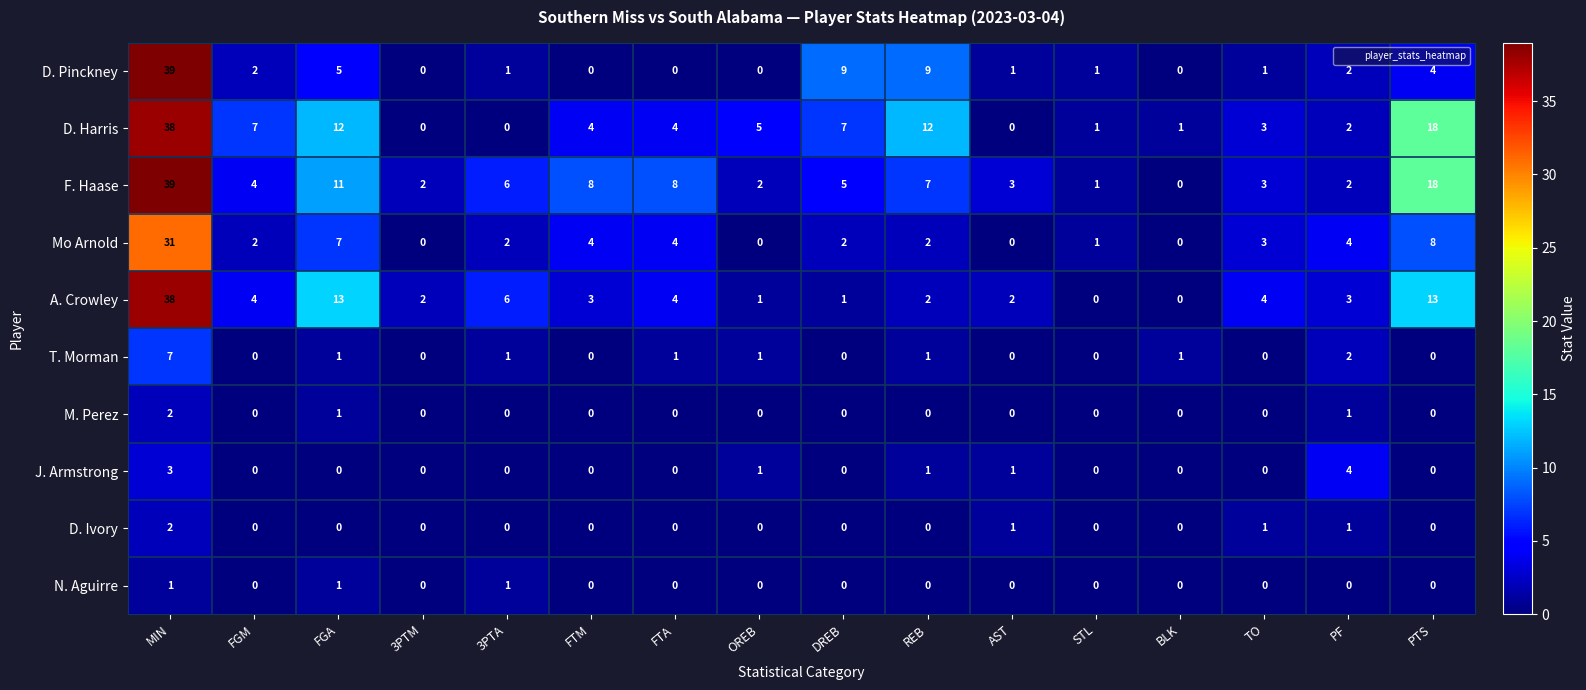

Which series changed the most between FGM and TO?

D. Harris